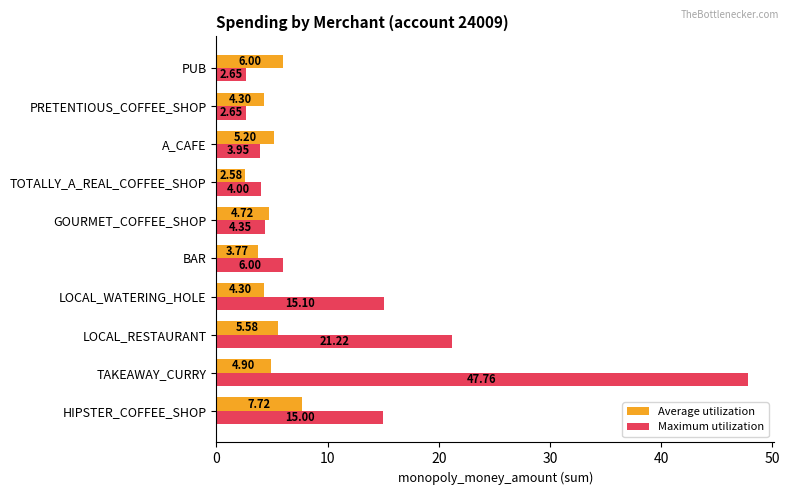

Which series has the widest spread of values?

Maximum utilization